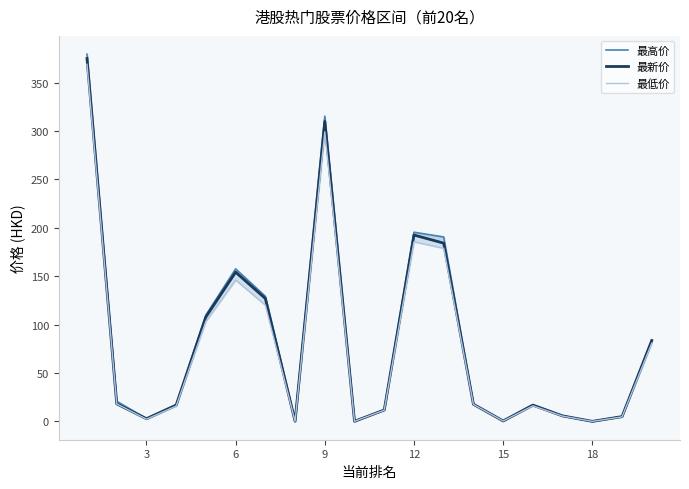

What is the difference between the highest and lowest values at 3?

2.7